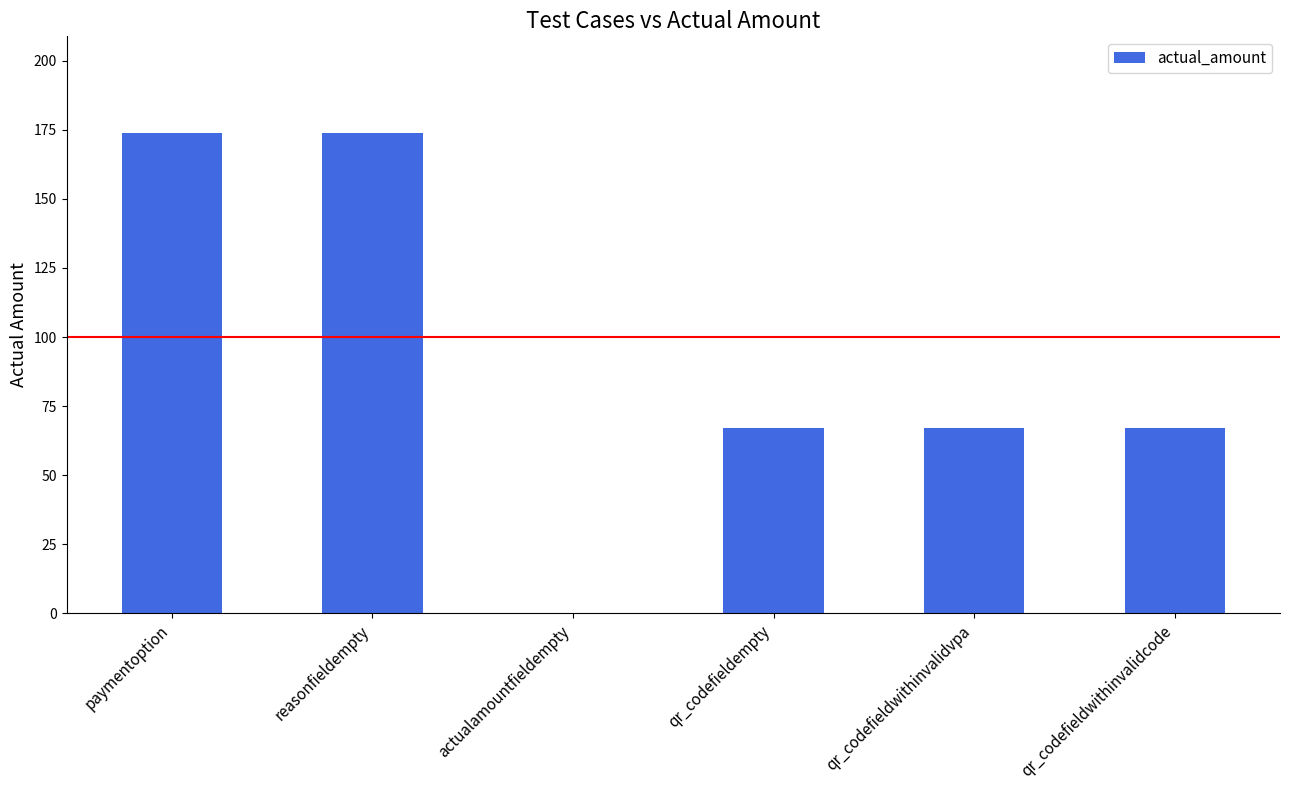

What is the sum of all values?

549